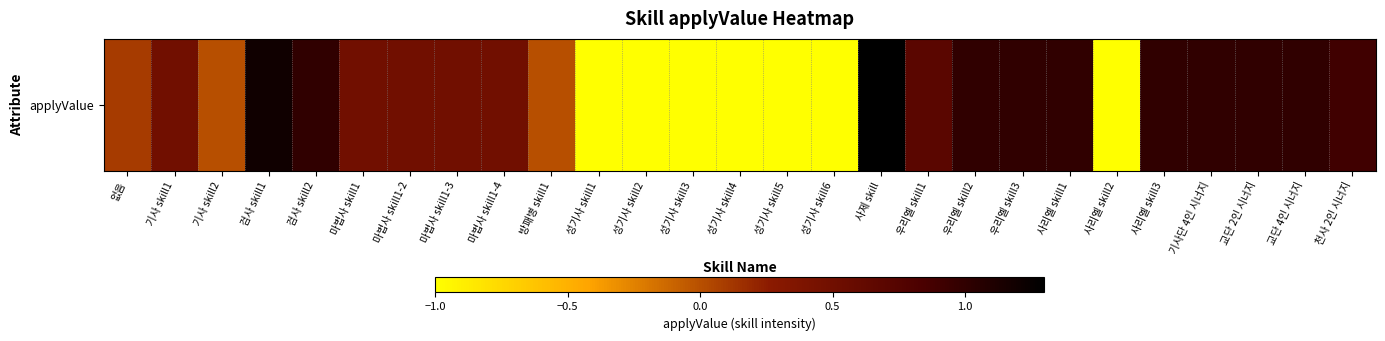

List the labels in order of value, smallest first.

성기사 skill1, 성기사 skill2, 성기사 skill3, 성기사 skill4, 성기사 skill5, 성기사 skill6, 사리엘 skill2, 기사 skill2, 방패병 skill1, 없음, 기사 skill1, 마법사 skill1, 마법사 skill1-2, 마법사 skill1-3, 마법사 skill1-4, 우리엘 skill1, 천사 2인 시너지, 검사 skill2, 우리엘 skill2, 우리엘 skill3, 사리엘 skill1, 사리엘 skill3, 기사단 4인 시너지, 교단 2인 시너지, 교단 4인 시너지, 검사 skill1, 사제 skill